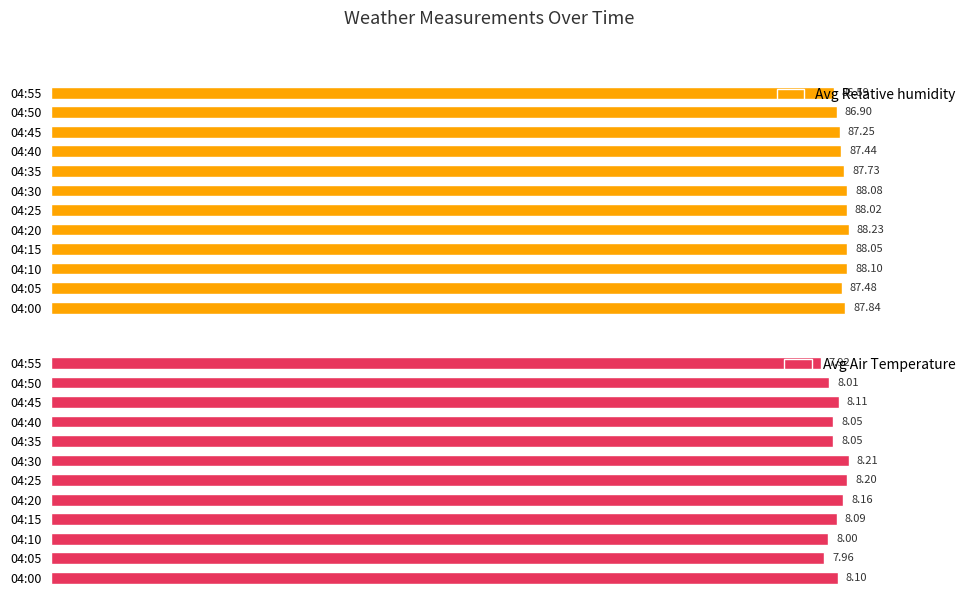

Rank the categories by Avg Relative humidity value from lowest to highest.

04:55, 04:50, 04:45, 04:40, 04:05, 04:35, 04:00, 04:25, 04:15, 04:30, 04:10, 04:20